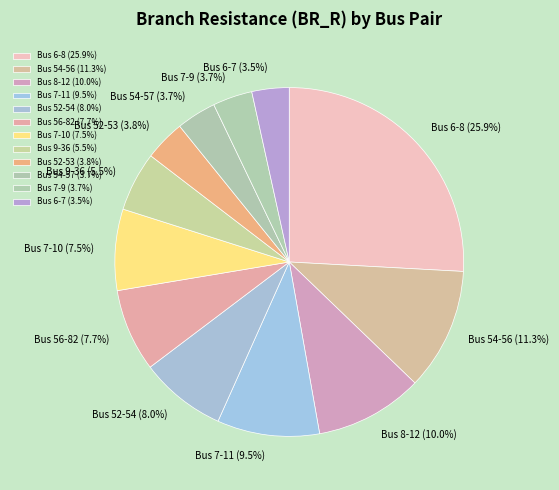

What portion of the pie excludes Bus 54-56 (11.3%)?

88.7%